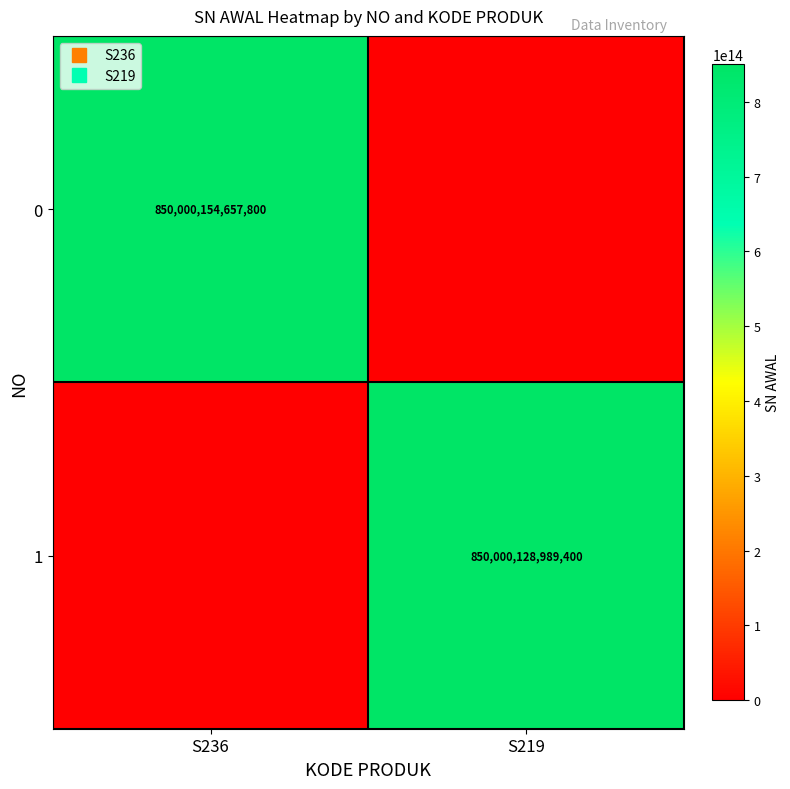

What is the total value across all series at S236?

850000154657800